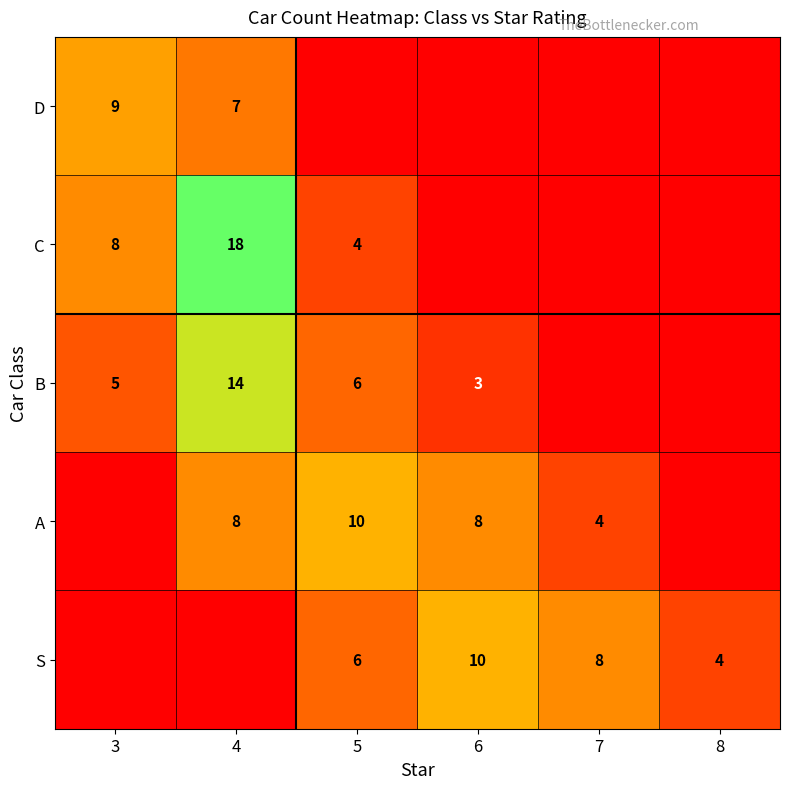

True or false: S has a value of 3 at 5.

False